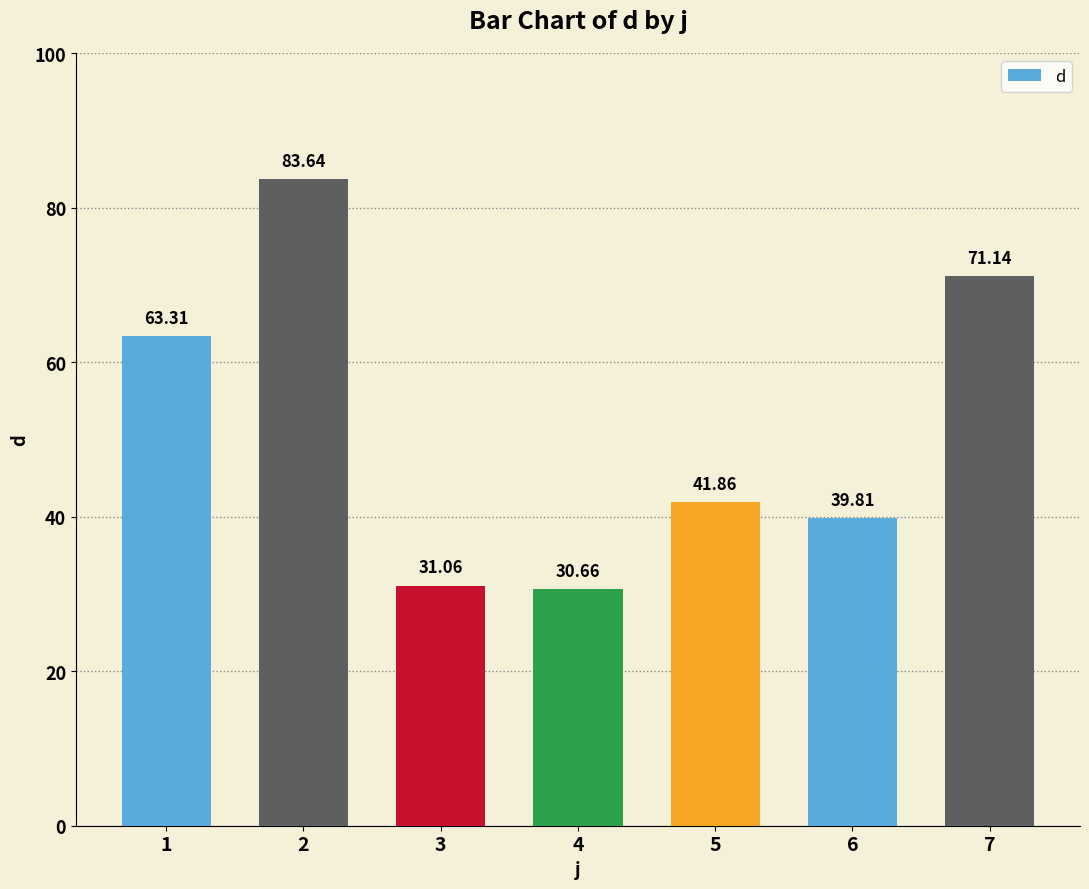

List the labels in order of value, largest first.

2, 7, 1, 5, 6, 3, 4